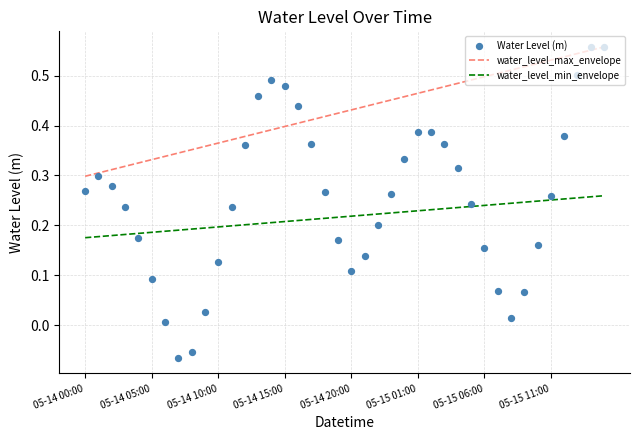

Which series has the widest spread of Y values?

Water Level (m)